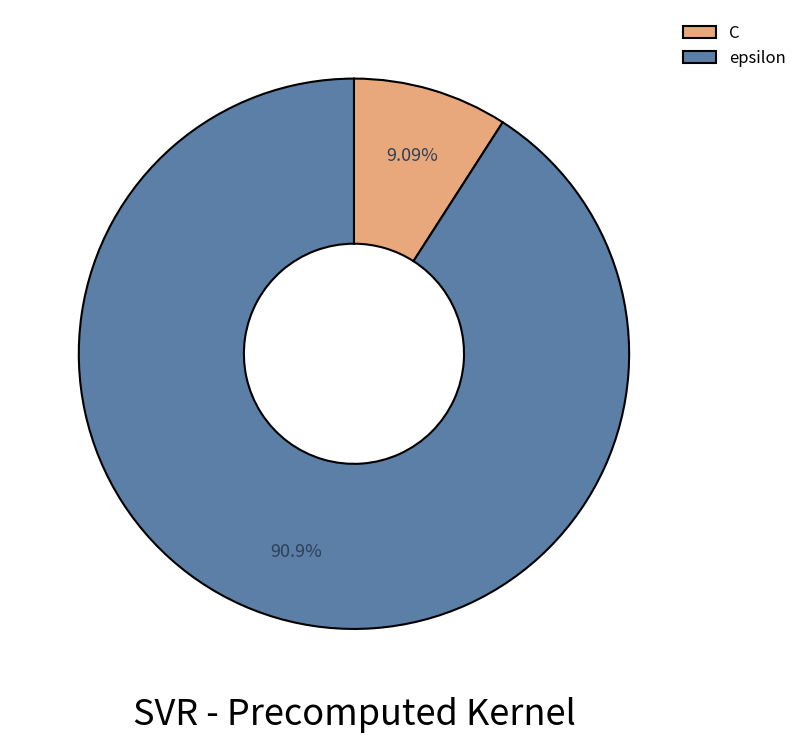

To the nearest percent, what is the combined percentage of C and epsilon?

100%